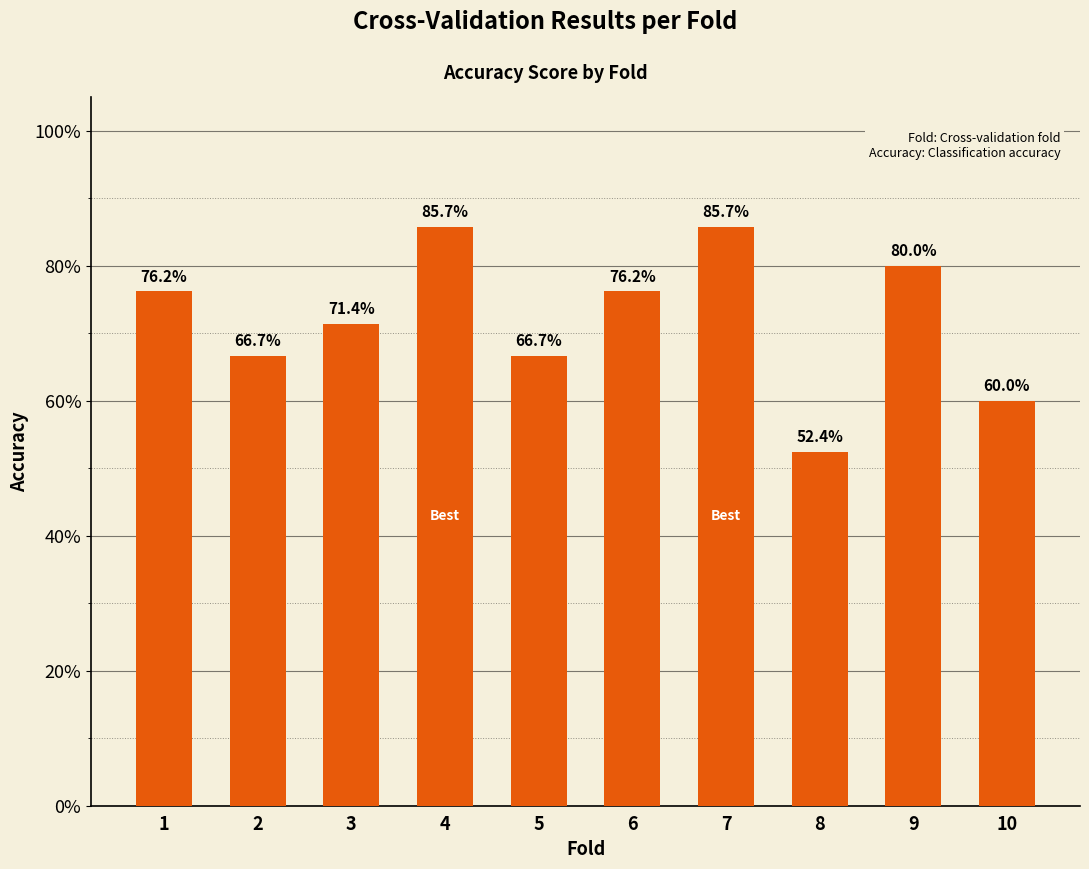

Reading left to right, transcribe all the data shown in this chart.

0.8	0.7	0.7	0.9	0.7	0.8	0.9	0.5	0.8	0.6